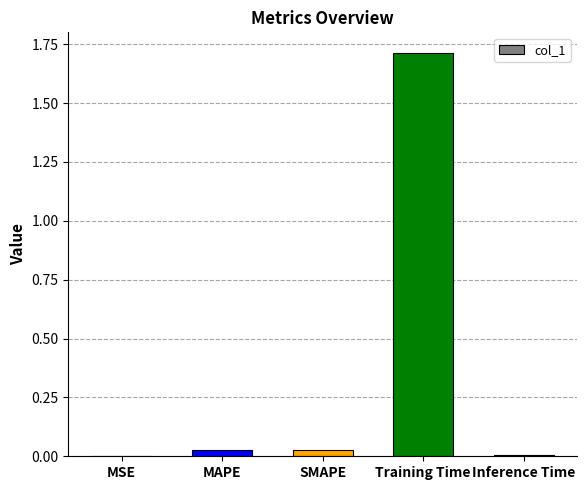

True or false: the data shows 0.0 at MSE.

True